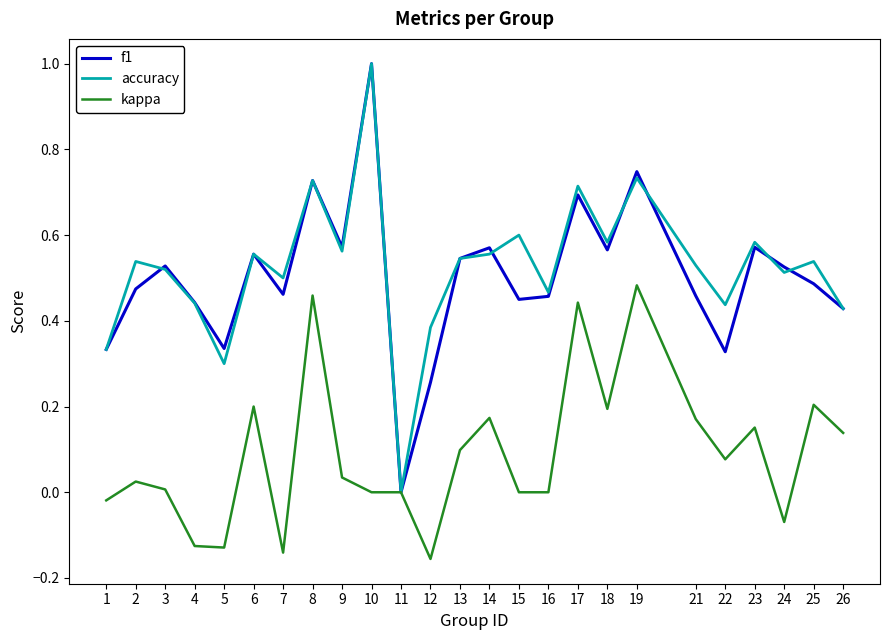

What is the greatest value displayed?

1.0